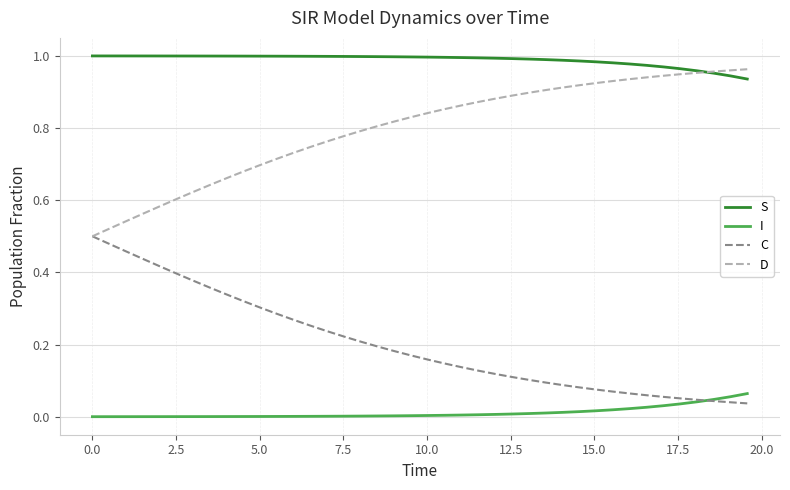

List the series in order of their overall mean, lowest first.

I, C, D, S